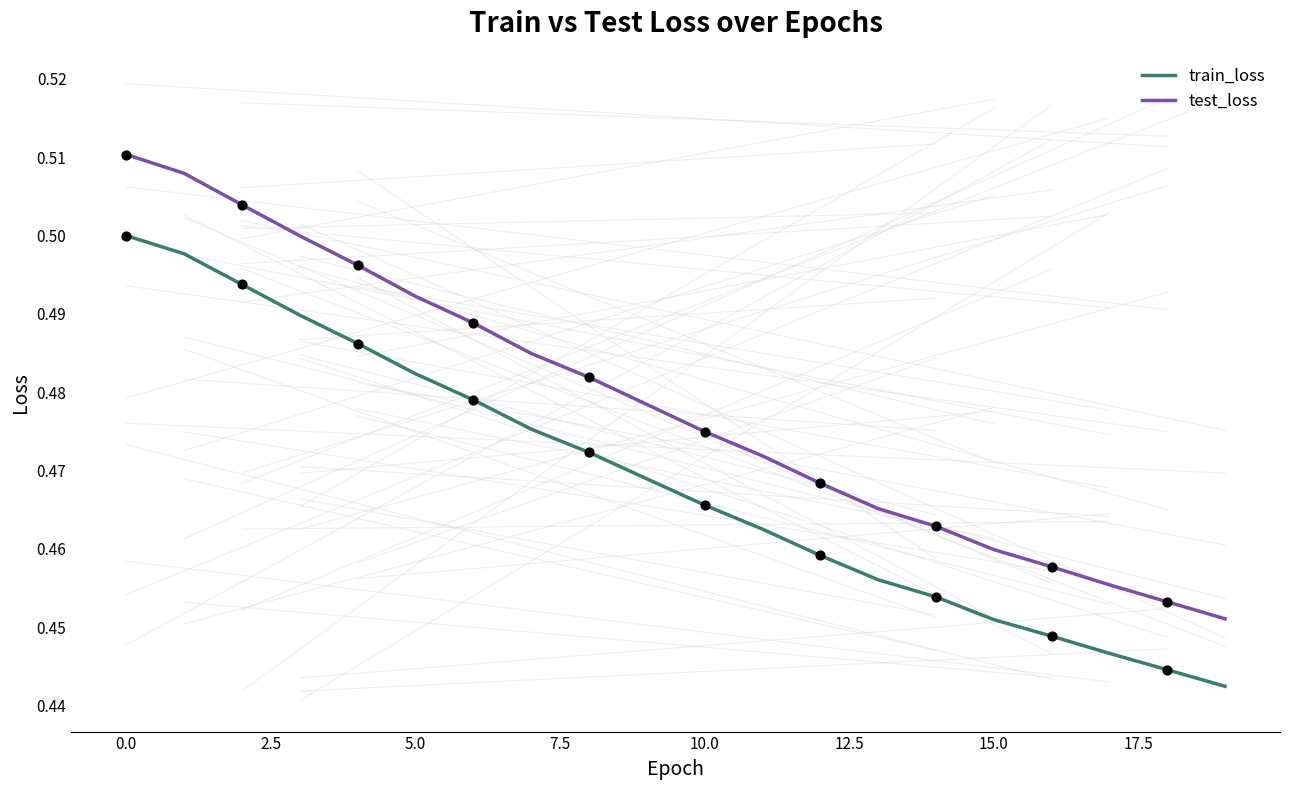

Which series has the largest range (max minus min)?

test_loss